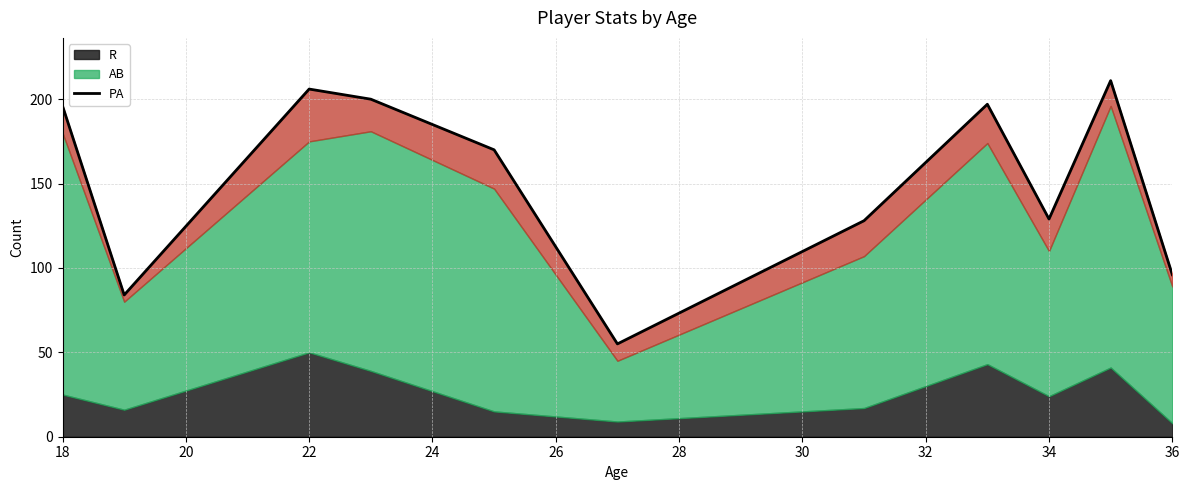

Does the chart display data point markers on the line(s)?

No